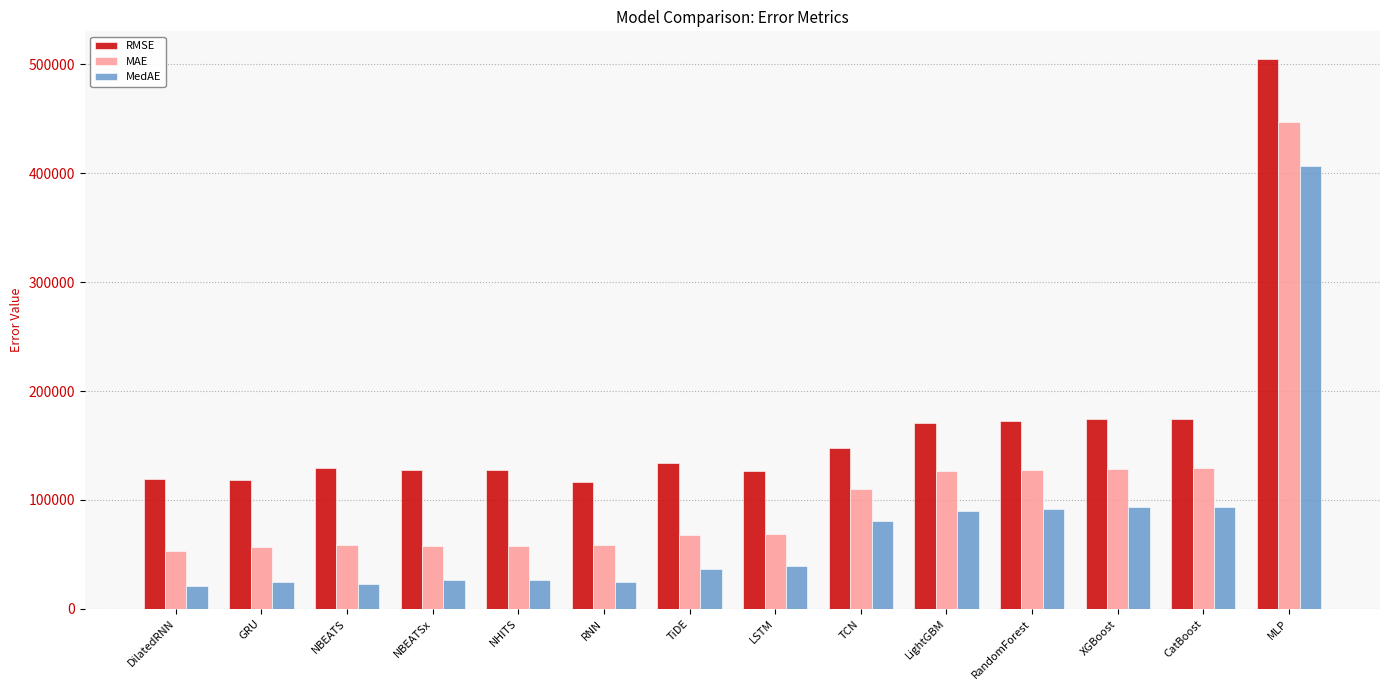

Rank the series by their maximum value, from highest to lowest.

RMSE, MAE, MedAE